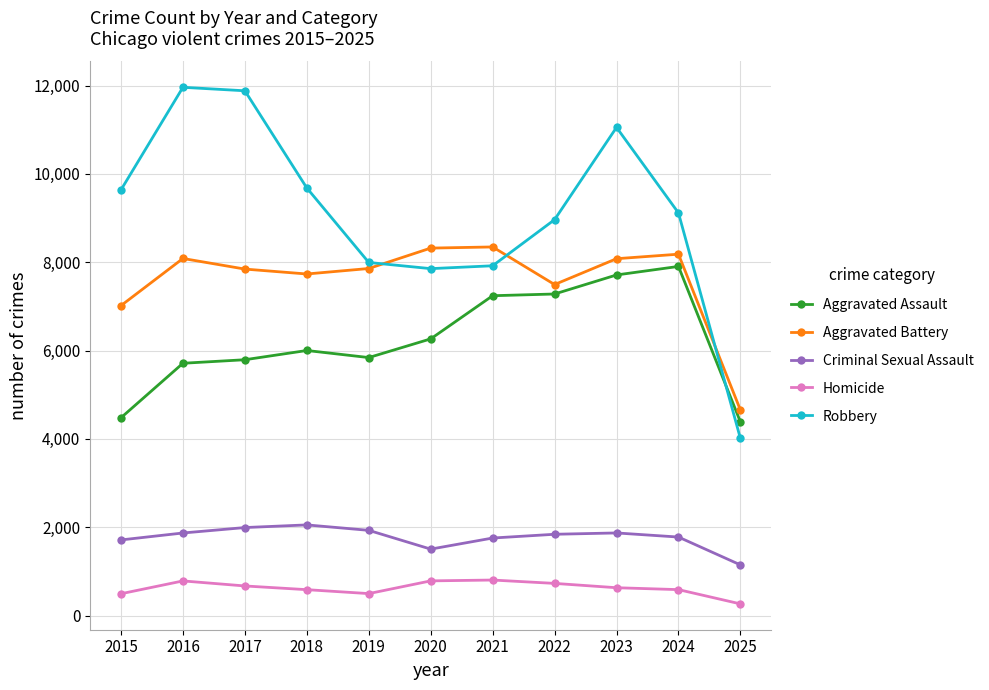

Is it true that Aggravated Battery equals 8346 at 2021?

True